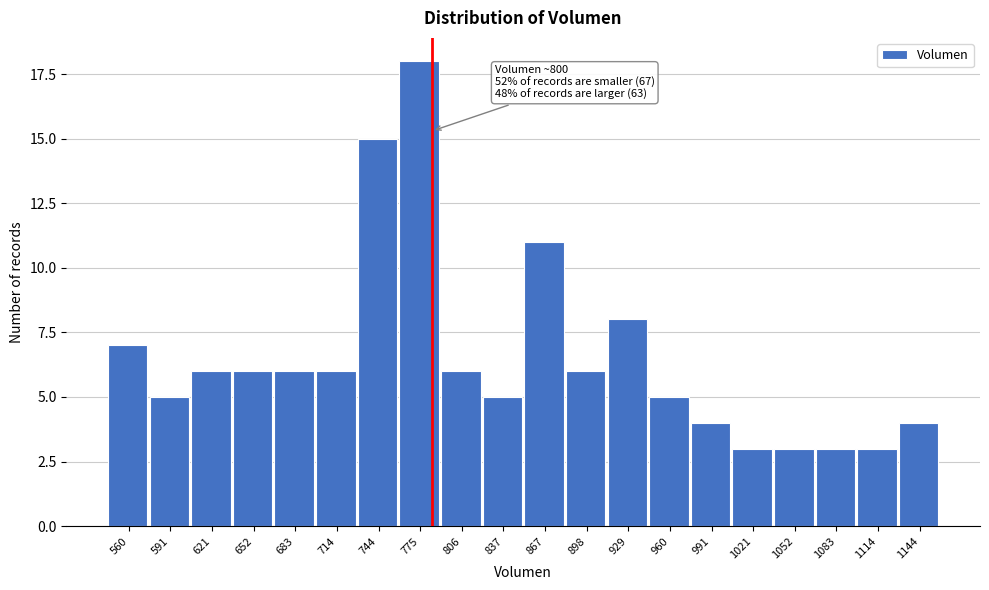

Reading right to left, what are all the values shown in this chart?

4	3	3	3	3	4	5	8	6	11	5	6	18	15	6	6	6	6	5	7